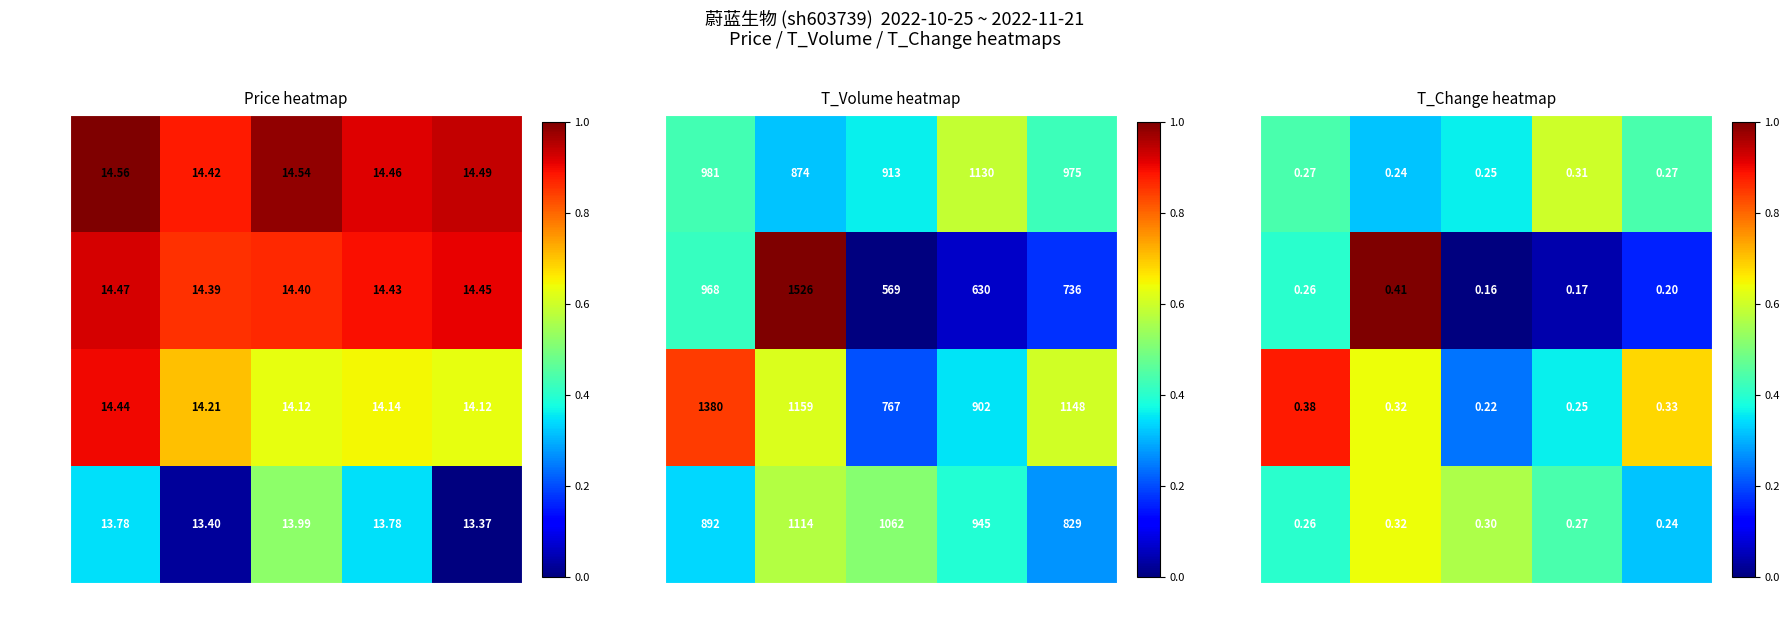

Rank the series by their average value, from highest to lowest.

Batch C, Batch D, Batch A, Batch B